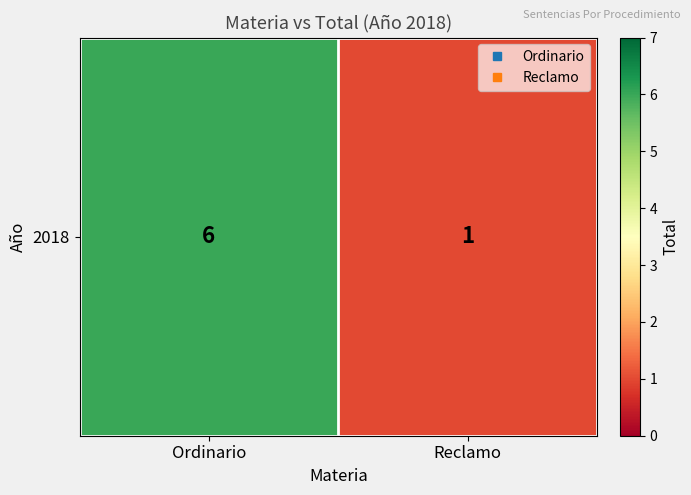

The value at Ordinario is 6. True or false?

True